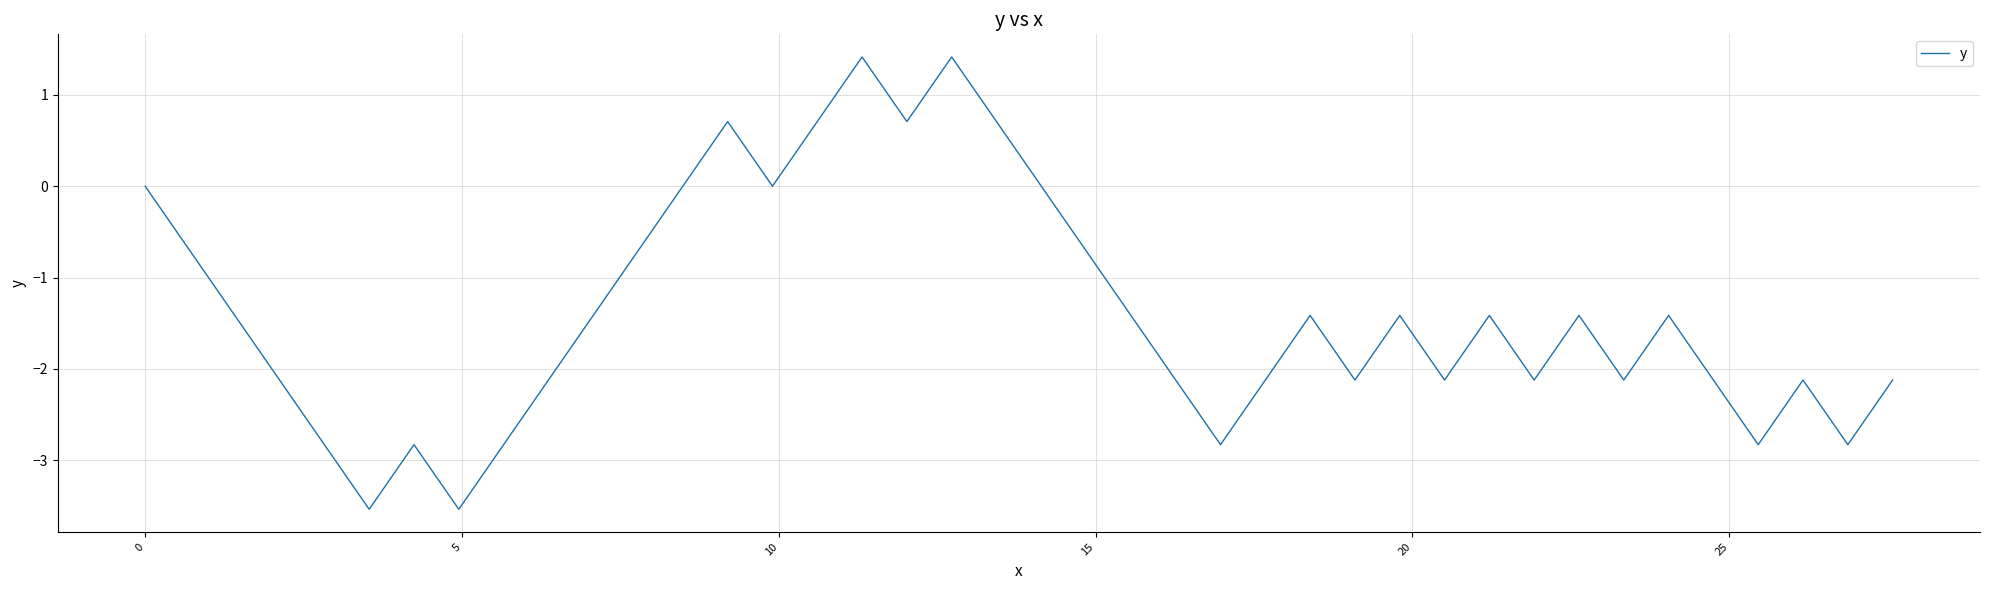

What is the difference between the maximum and minimum values?

4.9